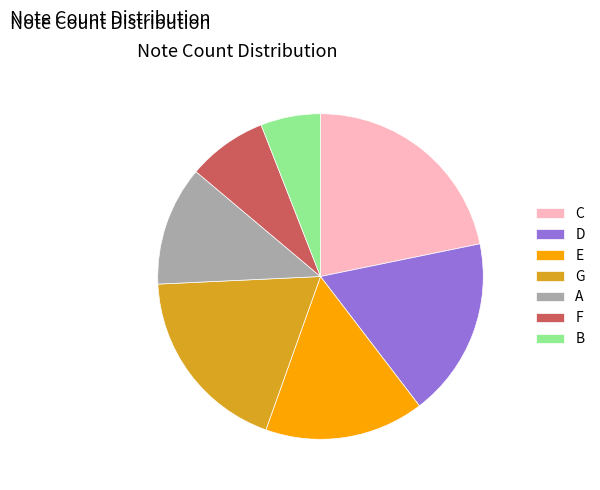

Is there any slice that represents more than half of the pie?

No